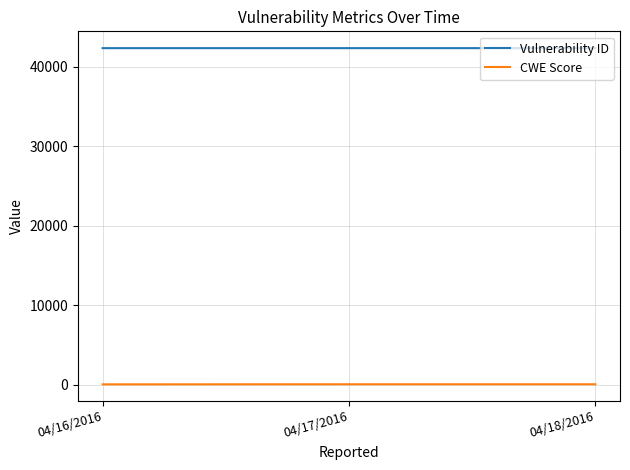

List the series in order of their peak value, lowest first.

CWE Score, Vulnerability ID